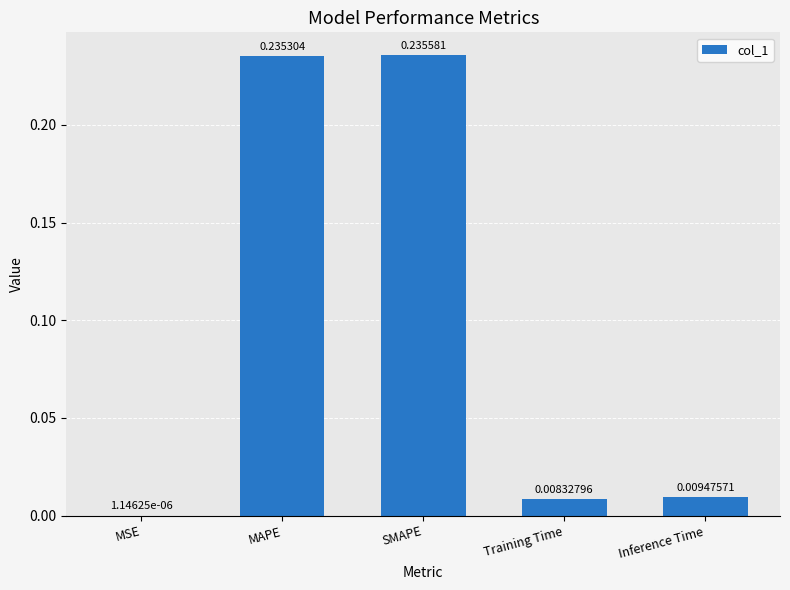

What is the change in value from MSE to MAPE?

+0.2